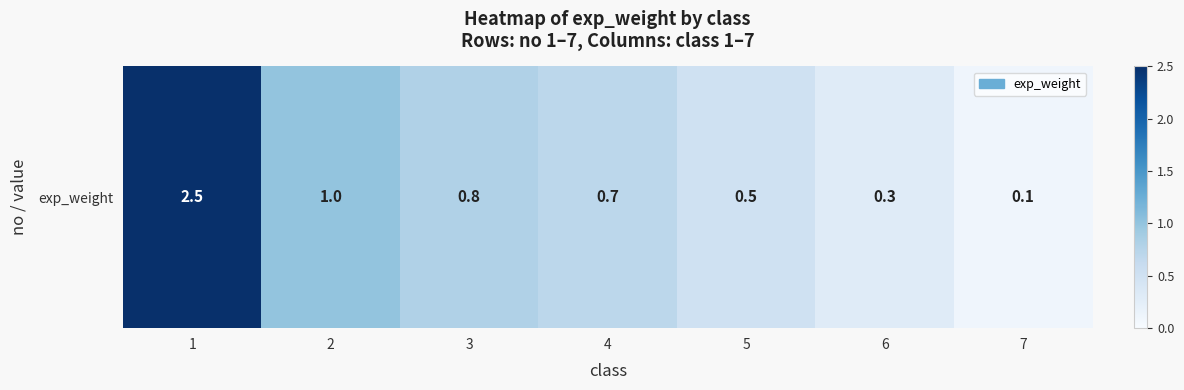

What value does the data have at 4?

0.7